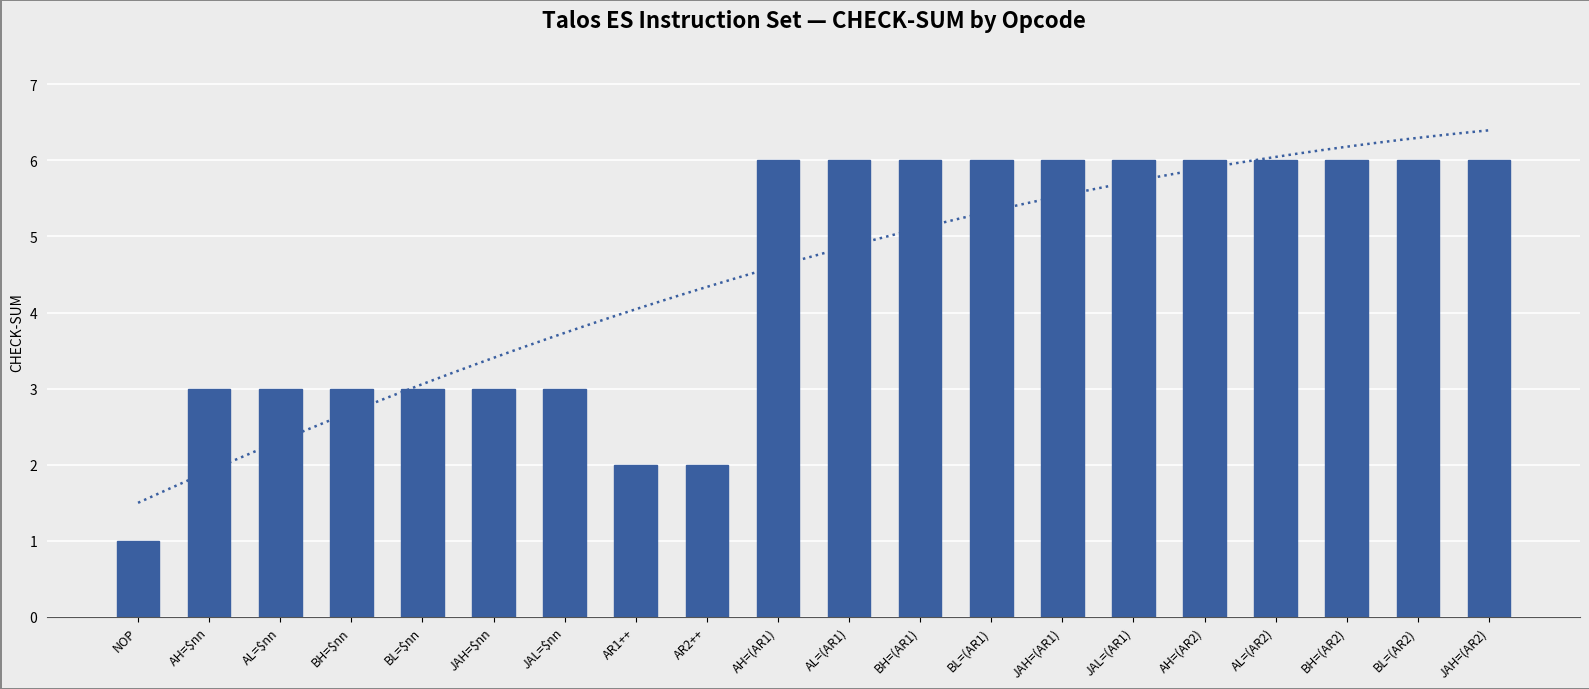

The value at NOP is 1. True or false?

True